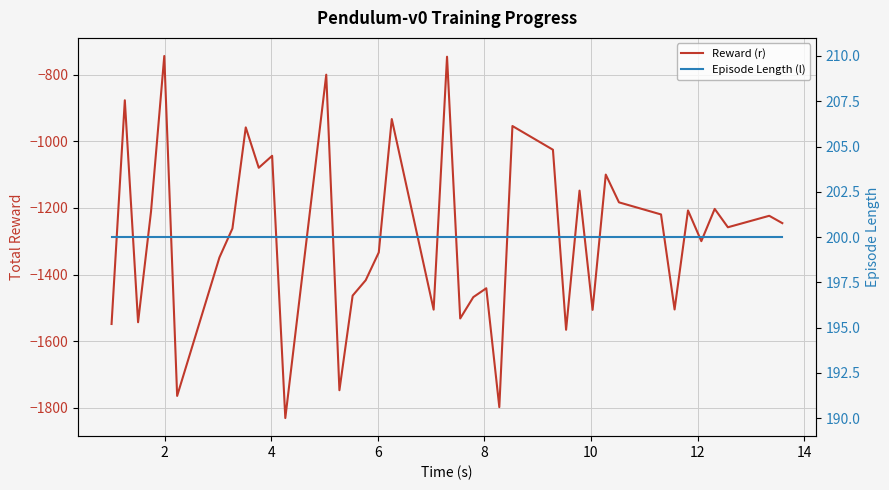

How many distinct data groups are displayed?

2